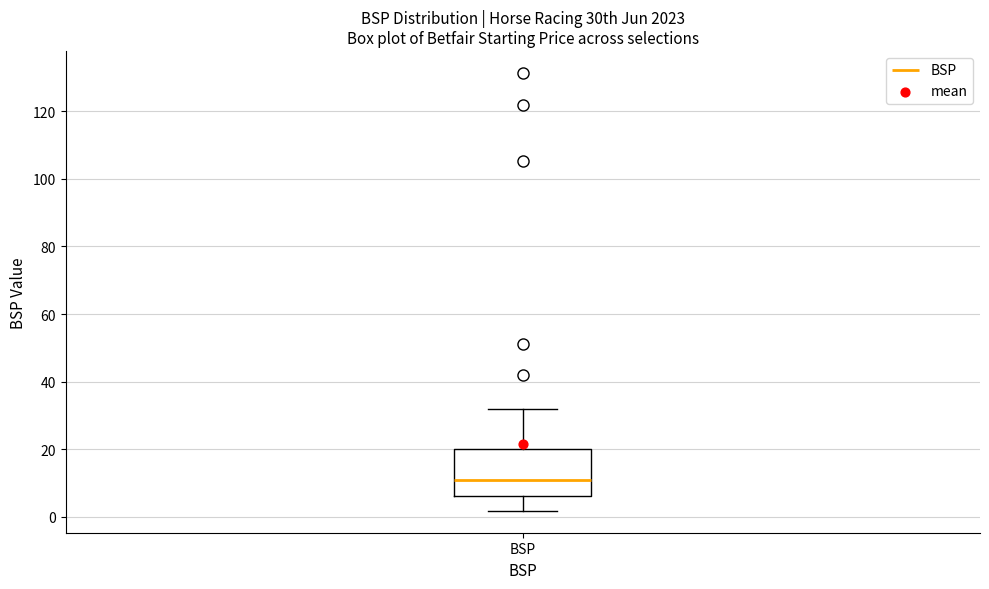

Where is the upper edge of the box for BSP on the y-axis? The values are not printed on the chart, so give them approximately, as read against the axis.

20